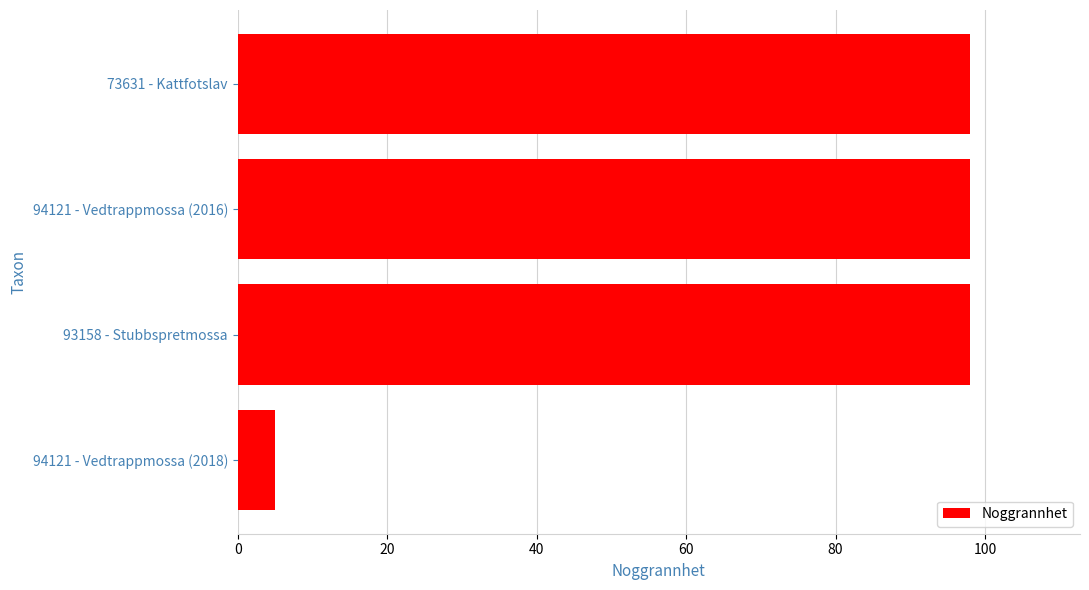

True or false: the data shows 5 at 94121 - Vedtrappmossa (2018).

True